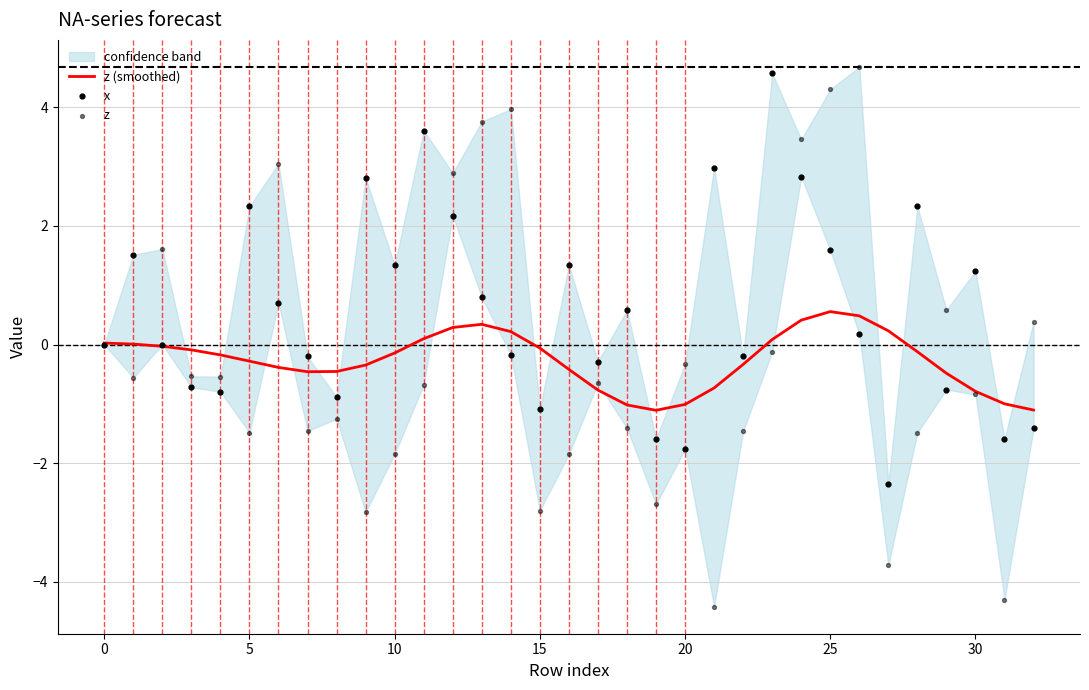

At how many categories does at least one series exceed -2?

33